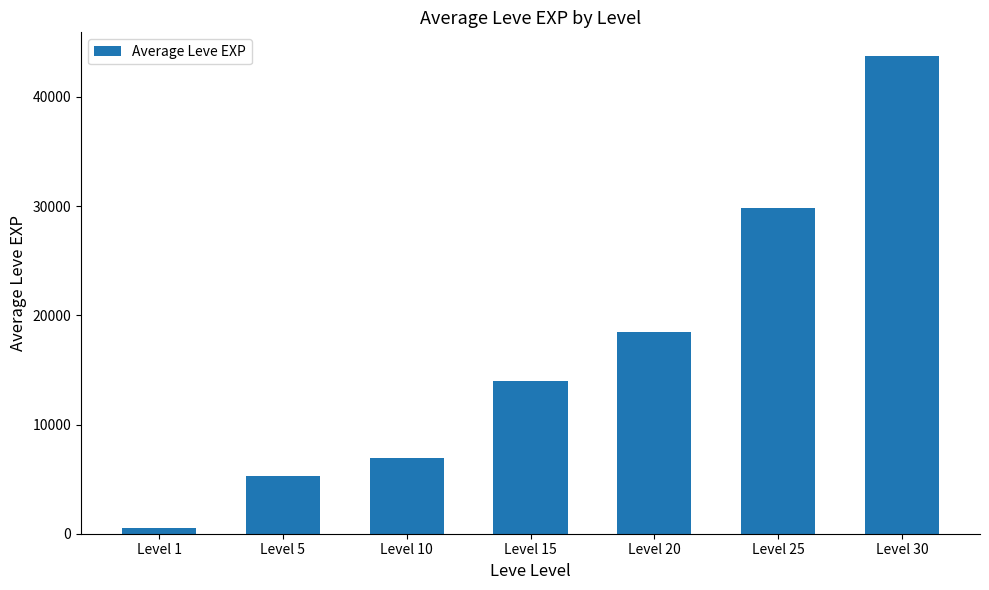

List the labels in order of value, smallest first.

Level 1, Level 5, Level 10, Level 15, Level 20, Level 25, Level 30